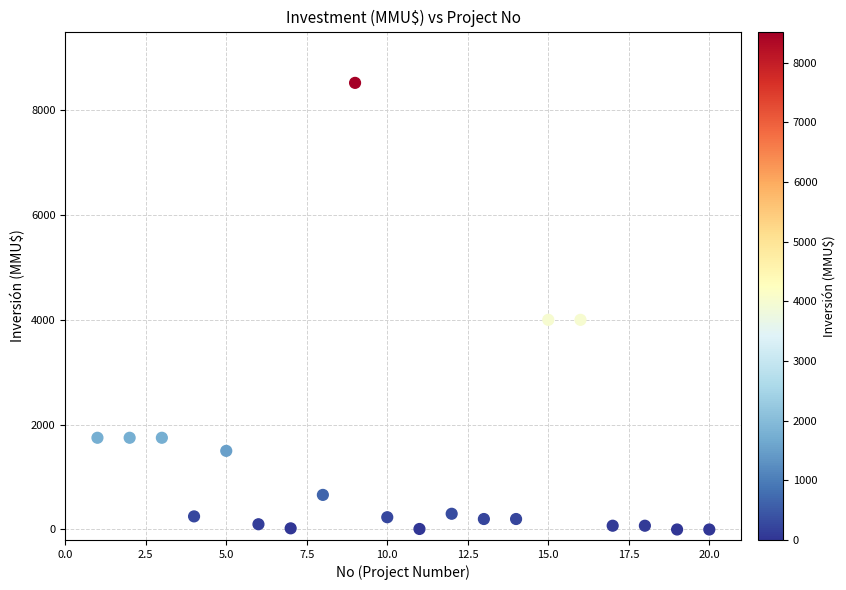

What is the range of Y values (max minus min)?

8521